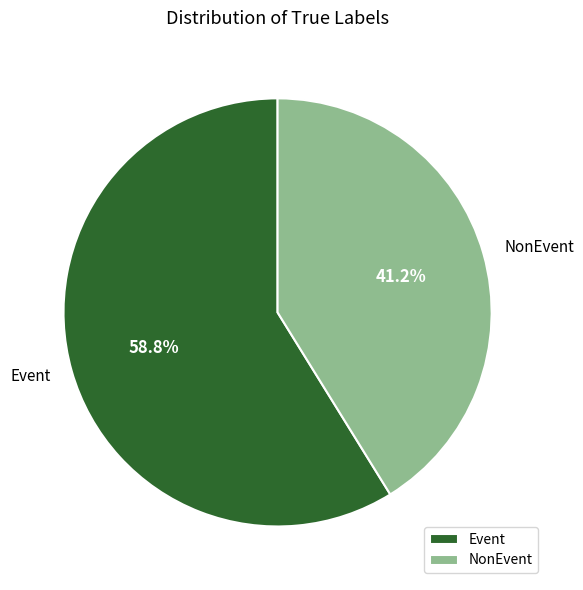

Rank the categories by value from lowest to highest.

NonEvent, Event